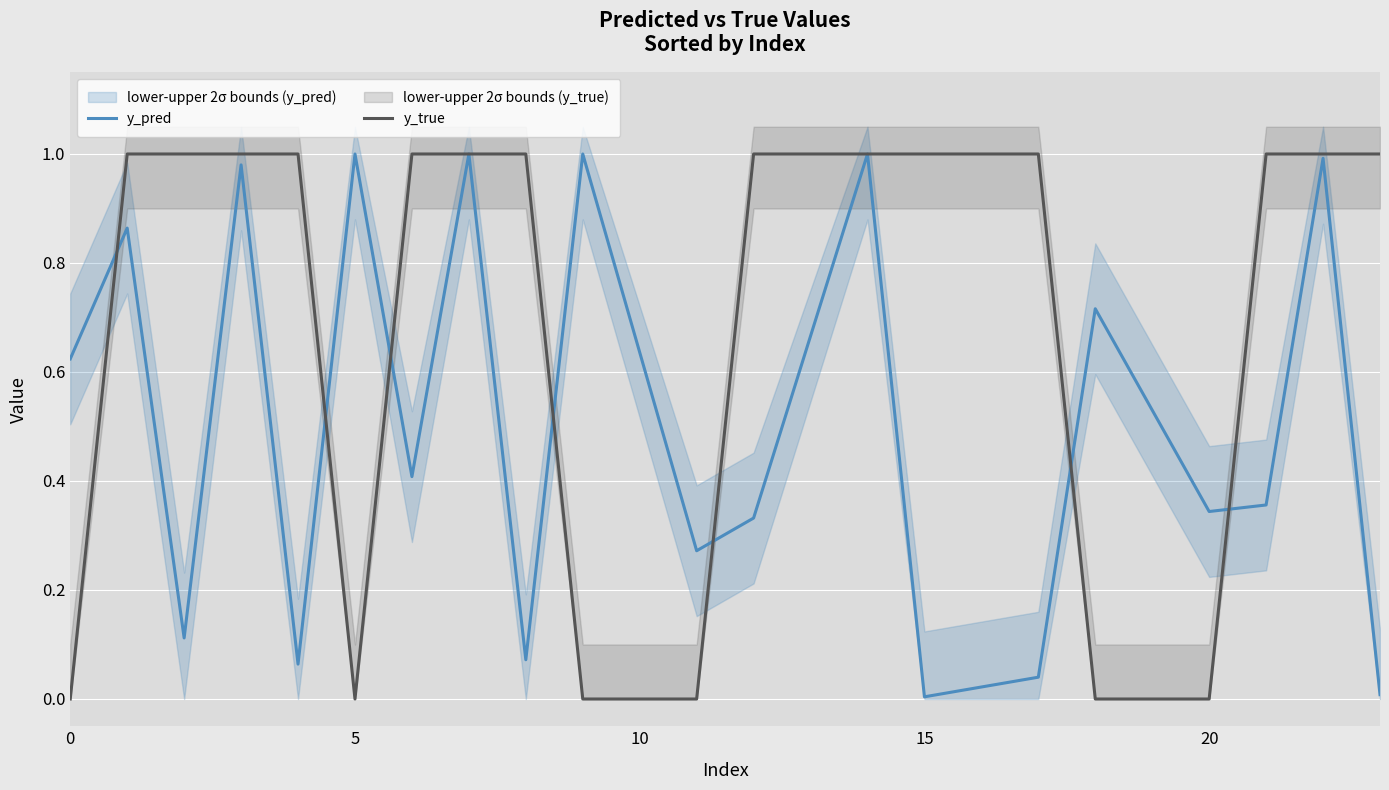

At which category is the sum across all series the highest?

7